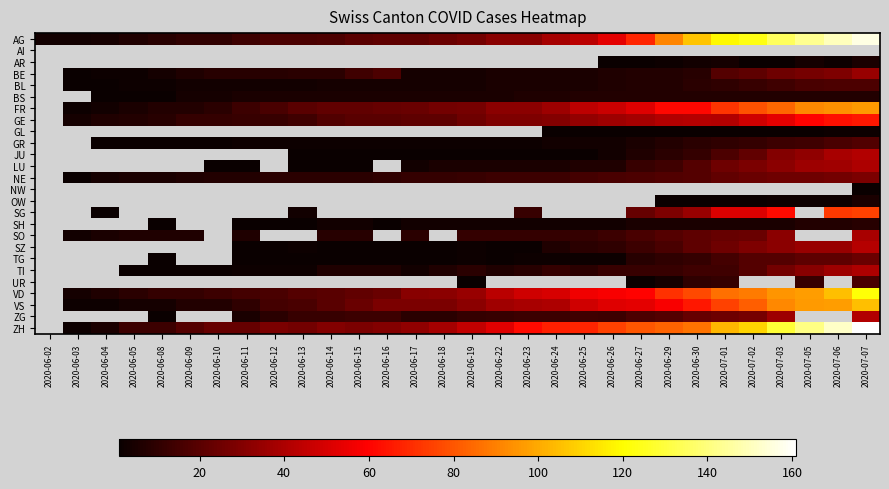

Reading left to right, extract all data points from this chart.

AG: 2020-06-02=3	2020-06-03=3	2020-06-04=4	2020-06-05=6	2020-06-08=8	2020-06-09=10	2020-06-10=10	2020-06-11=13	2020-06-12=16	2020-06-13=16	2020-06-14=17	2020-06-15=20	2020-06-16=21	2020-06-17=21	2020-06-18=24	2020-06-19=26	2020-06-22=31	2020-06-23=31	2020-06-24=38	2020-06-25=43	2020-06-26=53	2020-06-27=68	2020-06-29=91	2020-06-30=106	2020-07-01=119	2020-07-02=123	2020-07-03=135	2020-07-05=143	2020-07-06=150	2020-07-07=156
AI: 2020-06-02=0	2020-06-03=0	2020-06-04=0	2020-06-05=0	2020-06-08=0	2020-06-09=0	2020-06-10=0	2020-06-11=0	2020-06-12=0	2020-06-13=0	2020-06-14=0	2020-06-15=0	2020-06-16=0	2020-06-17=0	2020-06-18=0	2020-06-19=0	2020-06-22=0	2020-06-23=0	2020-06-24=0	2020-06-25=0	2020-06-26=0	2020-06-27=0	2020-06-29=0	2020-06-30=0	2020-07-01=0	2020-07-02=0	2020-07-03=0	2020-07-05=0	2020-07-06=0	2020-07-07=0
AR: 2020-06-02=0	2020-06-03=0	2020-06-04=0	2020-06-05=0	2020-06-08=0	2020-06-09=0	2020-06-10=0	2020-06-11=0	2020-06-12=0	2020-06-13=0	2020-06-14=0	2020-06-15=0	2020-06-16=0	2020-06-17=0	2020-06-18=0	2020-06-19=0	2020-06-22=0	2020-06-23=0	2020-06-24=0	2020-06-25=0	2020-06-26=1	2020-06-27=1	2020-06-29=2	2020-06-30=3	2020-07-01=4	2020-07-02=1	2020-07-03=1	2020-07-05=4	2020-07-06=2	2020-07-07=5
BE: 2020-06-02=0	2020-06-03=1	2020-06-04=2	2020-06-05=2	2020-06-08=4	2020-06-09=6	2020-06-10=8	2020-06-11=8	2020-06-12=8	2020-06-13=9	2020-06-14=9	2020-06-15=14	2020-06-16=17	2020-06-17=4	2020-06-18=4	2020-06-19=4	2020-06-22=5	2020-06-23=5	2020-06-24=5	2020-06-25=5	2020-06-26=6	2020-06-27=7	2020-06-29=7	2020-06-30=8	2020-07-01=19	2020-07-02=21	2020-07-03=25	2020-07-05=27	2020-07-06=29	2020-07-07=35
BL: 2020-06-02=0	2020-06-03=1	2020-06-04=1	2020-06-05=2	2020-06-08=2	2020-06-09=3	2020-06-10=3	2020-06-11=3	2020-06-12=3	2020-06-13=3	2020-06-14=4	2020-06-15=4	2020-06-16=4	2020-06-17=4	2020-06-18=4	2020-06-19=4	2020-06-22=5	2020-06-23=5	2020-06-24=5	2020-06-25=5	2020-06-26=6	2020-06-27=7	2020-06-29=7	2020-06-30=9	2020-07-01=10	2020-07-02=12	2020-07-03=14	2020-07-05=16	2020-07-06=17	2020-07-07=17
BS: 2020-06-02=0	2020-06-03=0	2020-06-04=1	2020-06-05=1	2020-06-08=1	2020-06-09=4	2020-06-10=4	2020-06-11=5	2020-06-12=5	2020-06-13=5	2020-06-14=5	2020-06-15=5	2020-06-16=5	2020-06-17=5	2020-06-18=5	2020-06-19=5	2020-06-22=5	2020-06-23=6	2020-06-24=6	2020-06-25=7	2020-06-26=7	2020-06-27=7	2020-06-29=7	2020-06-30=7	2020-07-01=7	2020-07-02=7	2020-07-03=7	2020-07-05=7	2020-07-06=7	2020-07-07=7
FR: 2020-06-02=0	2020-06-03=2	2020-06-04=3	2020-06-05=5	2020-06-08=7	2020-06-09=7	2020-06-10=9	2020-06-11=13	2020-06-12=16	2020-06-13=20	2020-06-14=22	2020-06-15=22	2020-06-16=23	2020-06-17=24	2020-06-18=26	2020-06-19=27	2020-06-22=32	2020-06-23=32	2020-06-24=36	2020-06-25=44	2020-06-26=47	2020-06-27=52	2020-06-29=61	2020-06-30=61	2020-07-01=72	2020-07-02=79	2020-07-03=84	2020-07-05=92	2020-07-06=94	2020-07-07=96
GE: 2020-06-02=0	2020-06-03=4	2020-06-04=6	2020-06-05=7	2020-06-08=8	2020-06-09=11	2020-06-10=11	2020-06-11=12	2020-06-12=12	2020-06-13=14	2020-06-14=18	2020-06-15=20	2020-06-16=20	2020-06-17=21	2020-06-18=21	2020-06-19=25	2020-06-22=29	2020-06-23=29	2020-06-24=30	2020-06-25=34	2020-06-26=36	2020-06-27=38	2020-06-29=41	2020-06-30=42	2020-07-01=41	2020-07-02=48	2020-07-03=53	2020-07-05=60	2020-07-06=63	2020-07-07=65
GL: 2020-06-02=0	2020-06-03=0	2020-06-04=0	2020-06-05=0	2020-06-08=0	2020-06-09=0	2020-06-10=0	2020-06-11=0	2020-06-12=0	2020-06-13=0	2020-06-14=0	2020-06-15=0	2020-06-16=0	2020-06-17=0	2020-06-18=0	2020-06-19=0	2020-06-22=0	2020-06-23=0	2020-06-24=1	2020-06-25=1	2020-06-26=1	2020-06-27=1	2020-06-29=1	2020-06-30=1	2020-07-01=1	2020-07-02=1	2020-07-03=1	2020-07-05=1	2020-07-06=2	2020-07-07=2
GR: 2020-06-02=0	2020-06-03=0	2020-06-04=1	2020-06-05=1	2020-06-08=1	2020-06-09=1	2020-06-10=1	2020-06-11=2	2020-06-12=2	2020-06-13=2	2020-06-14=2	2020-06-15=2	2020-06-16=2	2020-06-17=2	2020-06-18=2	2020-06-19=2	2020-06-22=2	2020-06-23=2	2020-06-24=3	2020-06-25=3	2020-06-26=3	2020-06-27=5	2020-06-29=7	2020-06-30=9	2020-07-01=10	2020-07-02=11	2020-07-03=13	2020-07-05=14	2020-07-06=16	2020-07-07=18
JU: 2020-06-02=0	2020-06-03=0	2020-06-04=0	2020-06-05=0	2020-06-08=0	2020-06-09=0	2020-06-10=0	2020-06-11=0	2020-06-12=0	2020-06-13=1	2020-06-14=1	2020-06-15=1	2020-06-16=1	2020-06-17=1	2020-06-18=1	2020-06-19=1	2020-06-22=1	2020-06-23=1	2020-06-24=1	2020-06-25=1	2020-06-26=3	2020-06-27=6	2020-06-29=9	2020-06-30=11	2020-07-01=17	2020-07-02=22	2020-07-03=30	2020-07-05=33	2020-07-06=39	2020-07-07=41
LU: 2020-06-02=0	2020-06-03=0	2020-06-04=0	2020-06-05=0	2020-06-08=0	2020-06-09=0	2020-06-10=1	2020-06-11=1	2020-06-12=0	2020-06-13=1	2020-06-14=1	2020-06-15=1	2020-06-16=0	2020-06-17=3	2020-06-18=5	2020-06-19=5	2020-06-22=5	2020-06-23=5	2020-06-24=5	2020-06-25=6	2020-06-26=6	2020-06-27=12	2020-06-29=14	2020-06-30=19	2020-07-01=25	2020-07-02=28	2020-07-03=32	2020-07-05=36	2020-07-06=37	2020-07-07=40
NE: 2020-06-02=0	2020-06-03=1	2020-06-04=4	2020-06-05=5	2020-06-08=5	2020-06-09=6	2020-06-10=7	2020-06-11=7	2020-06-12=9	2020-06-13=9	2020-06-14=9	2020-06-15=9	2020-06-16=10	2020-06-17=11	2020-06-18=11	2020-06-19=12	2020-06-22=13	2020-06-23=13	2020-06-24=13	2020-06-25=15	2020-06-26=16	2020-06-27=17	2020-06-29=18	2020-06-30=19	2020-07-01=22	2020-07-02=24	2020-07-03=25	2020-07-05=25	2020-07-06=26	2020-07-07=28
NW: 2020-06-02=0	2020-06-03=0	2020-06-04=0	2020-06-05=0	2020-06-08=0	2020-06-09=0	2020-06-10=0	2020-06-11=0	2020-06-12=0	2020-06-13=0	2020-06-14=0	2020-06-15=0	2020-06-16=0	2020-06-17=0	2020-06-18=0	2020-06-19=0	2020-06-22=0	2020-06-23=0	2020-06-24=0	2020-06-25=0	2020-06-26=0	2020-06-27=0	2020-06-29=0	2020-06-30=0	2020-07-01=0	2020-07-02=0	2020-07-03=0	2020-07-05=0	2020-07-06=0	2020-07-07=1
OW: 2020-06-02=0	2020-06-03=0	2020-06-04=0	2020-06-05=0	2020-06-08=0	2020-06-09=0	2020-06-10=0	2020-06-11=0	2020-06-12=0	2020-06-13=0	2020-06-14=0	2020-06-15=0	2020-06-16=0	2020-06-17=0	2020-06-18=0	2020-06-19=0	2020-06-22=0	2020-06-23=0	2020-06-24=0	2020-06-25=0	2020-06-26=0	2020-06-27=0	2020-06-29=1	2020-06-30=1	2020-07-01=1	2020-07-02=1	2020-07-03=2	2020-07-05=2	2020-07-06=2	2020-07-07=5
SG: 2020-06-02=0	2020-06-03=0	2020-06-04=1	2020-06-05=0	2020-06-08=0	2020-06-09=0	2020-06-10=0	2020-06-11=0	2020-06-12=0	2020-06-13=3	2020-06-14=0	2020-06-15=0	2020-06-16=0	2020-06-17=0	2020-06-18=0	2020-06-19=0	2020-06-22=0	2020-06-23=12	2020-06-24=0	2020-06-25=0	2020-06-26=0	2020-06-27=23	2020-06-29=29	2020-06-30=35	2020-07-01=51	2020-07-02=51	2020-07-03=62	2020-07-05=0	2020-07-06=73	2020-07-07=75
SH: 2020-06-02=0	2020-06-03=0	2020-06-04=0	2020-06-05=0	2020-06-08=1	2020-06-09=0	2020-06-10=0	2020-06-11=1	2020-06-12=1	2020-06-13=1	2020-06-14=3	2020-06-15=3	2020-06-16=1	2020-06-17=3	2020-06-18=3	2020-06-19=3	2020-06-22=3	2020-06-23=3	2020-06-24=3	2020-06-25=3	2020-06-26=3	2020-06-27=5	2020-06-29=5	2020-06-30=5	2020-07-01=5	2020-07-02=5	2020-07-03=5	2020-07-05=7	2020-07-06=7	2020-07-07=8
SO: 2020-06-02=0	2020-06-03=3	2020-06-04=5	2020-06-05=6	2020-06-08=6	2020-06-09=6	2020-06-10=0	2020-06-11=6	2020-06-12=0	2020-06-13=0	2020-06-14=8	2020-06-15=8	2020-06-16=0	2020-06-17=9	2020-06-18=0	2020-06-19=11	2020-06-22=11	2020-06-23=11	2020-06-24=11	2020-06-25=11	2020-06-26=13	2020-06-27=16	2020-06-29=19	2020-06-30=21	2020-07-01=23	2020-07-02=24	2020-07-03=32	2020-07-05=0	2020-07-06=0	2020-07-07=39
SZ: 2020-06-02=0	2020-06-03=0	2020-06-04=0	2020-06-05=0	2020-06-08=0	2020-06-09=0	2020-06-10=0	2020-06-11=1	2020-06-12=1	2020-06-13=2	2020-06-14=1	2020-06-15=1	2020-06-16=1	2020-06-17=1	2020-06-18=1	2020-06-19=2	2020-06-22=1	2020-06-23=1	2020-06-24=6	2020-06-25=9	2020-06-26=10	2020-06-27=13	2020-06-29=16	2020-06-30=21	2020-07-01=25	2020-07-02=29	2020-07-03=32	2020-07-05=35	2020-07-06=35	2020-07-07=42
TG: 2020-06-02=0	2020-06-03=0	2020-06-04=0	2020-06-05=0	2020-06-08=1	2020-06-09=0	2020-06-10=0	2020-06-11=1	2020-06-12=1	2020-06-13=1	2020-06-14=1	2020-06-15=1	2020-06-16=1	2020-06-17=1	2020-06-18=1	2020-06-19=2	2020-06-22=1	2020-06-23=2	2020-06-24=2	2020-06-25=2	2020-06-26=2	2020-06-27=8	2020-06-29=10	2020-06-30=11	2020-07-01=15	2020-07-02=19	2020-07-03=19	2020-07-05=21	2020-07-06=21	2020-07-07=24
TI: 2020-06-02=0	2020-06-03=0	2020-06-04=0	2020-06-05=1	2020-06-08=1	2020-06-09=1	2020-06-10=1	2020-06-11=2	2020-06-12=2	2020-06-13=2	2020-06-14=6	2020-06-15=6	2020-06-16=6	2020-06-17=3	2020-06-18=6	2020-06-19=9	2020-06-22=6	2020-06-23=8	2020-06-24=11	2020-06-25=9	2020-06-26=12	2020-06-27=12	2020-06-29=12	2020-06-30=14	2020-07-01=14	2020-07-02=19	2020-07-03=26	2020-07-05=31	2020-07-06=36	2020-07-07=40
UR: 2020-06-02=0	2020-06-03=0	2020-06-04=0	2020-06-05=0	2020-06-08=0	2020-06-09=0	2020-06-10=0	2020-06-11=0	2020-06-12=0	2020-06-13=0	2020-06-14=0	2020-06-15=0	2020-06-16=0	2020-06-17=0	2020-06-18=0	2020-06-19=1	2020-06-22=0	2020-06-23=0	2020-06-24=0	2020-06-25=0	2020-06-26=0	2020-06-27=1	2020-06-29=4	2020-06-30=10	2020-07-01=11	2020-07-02=0	2020-07-03=0	2020-07-05=12	2020-07-06=0	2020-07-07=16
VD: 2020-06-02=0	2020-06-03=4	2020-06-04=6	2020-06-05=9	2020-06-08=11	2020-06-09=11	2020-06-10=13	2020-06-11=15	2020-06-12=16	2020-06-13=19	2020-06-14=20	2020-06-15=22	2020-06-16=24	2020-06-17=31	2020-06-18=32	2020-06-19=35	2020-06-22=43	2020-06-23=48	2020-06-24=50	2020-06-25=56	2020-06-26=58	2020-06-27=60	2020-06-29=71	2020-06-30=77	2020-07-01=86	2020-07-02=89	2020-07-03=95	2020-07-05=97	2020-07-06=105	2020-07-07=121
VS: 2020-06-02=0	2020-06-03=2	2020-06-04=2	2020-06-05=4	2020-06-08=4	2020-06-09=7	2020-06-10=7	2020-06-11=10	2020-06-12=15	2020-06-13=16	2020-06-14=20	2020-06-15=24	2020-06-16=28	2020-06-17=28	2020-06-18=28	2020-06-19=32	2020-06-22=37	2020-06-23=39	2020-06-24=40	2020-06-25=48	2020-06-26=52	2020-06-27=53	2020-06-29=58	2020-06-30=65	2020-07-01=75	2020-07-02=82	2020-07-03=92	2020-07-05=96	2020-07-06=97	2020-07-07=105
ZG: 2020-06-02=0	2020-06-03=0	2020-06-04=0	2020-06-05=0	2020-06-08=1	2020-06-09=0	2020-06-10=0	2020-06-11=5	2020-06-12=9	2020-06-13=12	2020-06-14=12	2020-06-15=13	2020-06-16=13	2020-06-17=9	2020-06-18=9	2020-06-19=11	2020-06-22=12	2020-06-23=13	2020-06-24=13	2020-06-25=14	2020-06-26=13	2020-06-27=17	2020-06-29=19	2020-06-30=23	2020-07-01=25	2020-07-02=27	2020-07-03=36	2020-07-05=0	2020-07-06=0	2020-07-07=41
ZH: 2020-06-02=0	2020-06-03=2	2020-06-04=5	2020-06-05=13	2020-06-08=13	2020-06-09=19	2020-06-10=23	2020-06-11=23	2020-06-12=28	2020-06-13=26	2020-06-14=30	2020-06-15=28	2020-06-16=30	2020-06-17=33	2020-06-18=38	2020-06-19=45	2020-06-22=52	2020-06-23=62	2020-06-24=67	2020-06-25=68	2020-06-26=75	2020-06-27=80	2020-06-29=83	2020-06-30=87	2020-07-01=103	2020-07-02=110	2020-07-03=129	2020-07-05=141	2020-07-06=152	2020-07-07=161